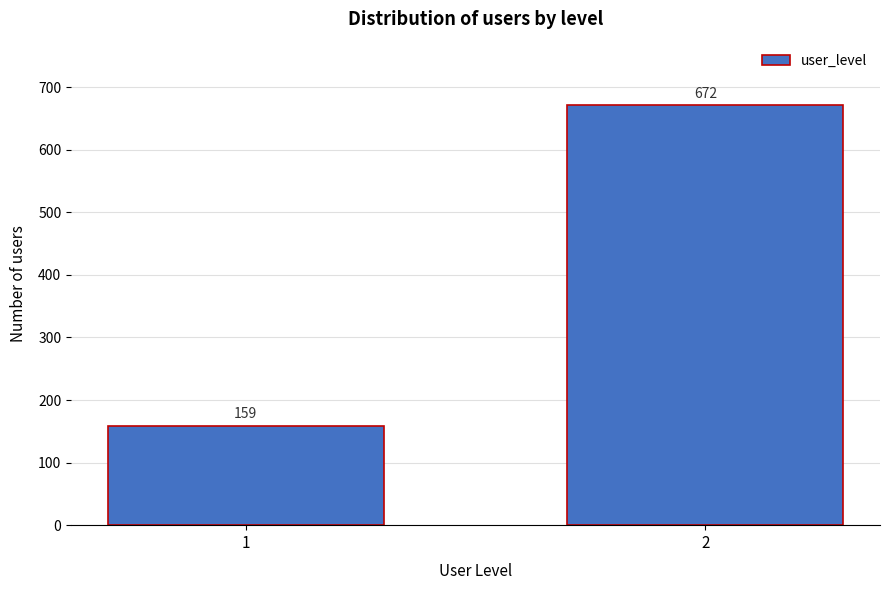

Reading left to right, transcribe all the data shown in this chart.

1=159	2=672